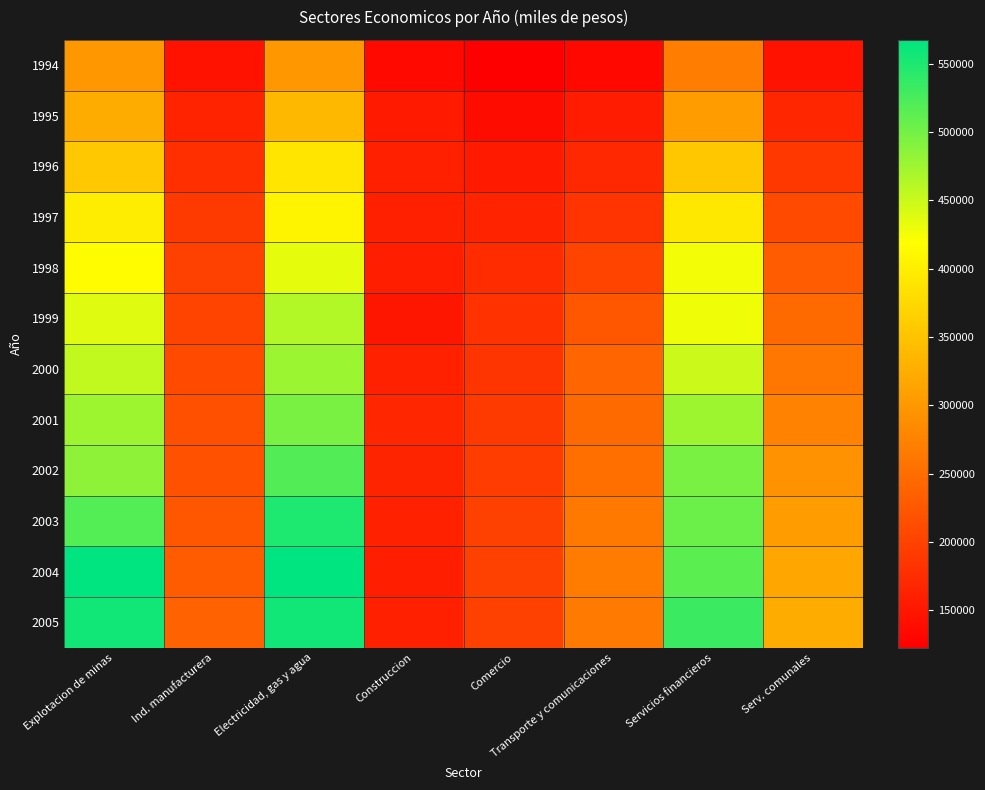

Reading left to right, transcribe all the data shown in this chart.

1994: Explotacion de minas=298494	Ind. manufacturera=145981	Electricidad, gas y agua=300671	Construccion=134590	Comercio=122752	Transporte y comunicaciones=134006	Servicios financieros=268054	Serv. comunales=144527
1995: Explotacion de minas=323609	Ind. manufacturera=163971	Electricidad, gas y agua=337443	Construccion=153561	Comercio=138156	Transporte y comunicaciones=156095	Servicios financieros=304300	Serv. comunales=167133
1996: Explotacion de minas=355866	Ind. manufacturera=178641	Electricidad, gas y agua=389346	Construccion=161023	Comercio=153360	Transporte y comunicaciones=170508	Servicios financieros=354151	Serv. comunales=188456
1997: Explotacion de minas=398811	Ind. manufacturera=191184	Electricidad, gas y agua=406215	Construccion=160130	Comercio=164565	Transporte y comunicaciones=184115	Servicios financieros=392482	Serv. comunales=209456
1998: Explotacion de minas=415775	Ind. manufacturera=198451	Electricidad, gas y agua=434458	Construccion=158843	Comercio=175100	Transporte y comunicaciones=202049	Servicios financieros=426002	Serv. comunales=229482
1999: Explotacion de minas=437897	Ind. manufacturera=202962	Electricidad, gas y agua=464035	Construccion=149173	Comercio=181263	Transporte y comunicaciones=223884	Servicios financieros=427895	Serv. comunales=246383
2000: Explotacion de minas=455094	Ind. manufacturera=210050	Electricidad, gas y agua=476852	Construccion=162378	Comercio=184608	Transporte y comunicaciones=241561	Servicios financieros=448663	Serv. comunales=260849
2001: Explotacion de minas=476211	Ind. manufacturera=215946	Electricidad, gas y agua=496367	Construccion=168599	Comercio=191083	Transporte y comunicaciones=246899	Servicios financieros=475987	Serv. comunales=275559
2002: Explotacion de minas=484394	Ind. manufacturera=218155	Electricidad, gas y agua=519207	Construccion=165806	Comercio=194728	Transporte y comunicaciones=252381	Servicios financieros=496551	Serv. comunales=293672
2003: Explotacion de minas=518217	Ind. manufacturera=224427	Electricidad, gas y agua=549892	Construccion=162015	Comercio=198595	Transporte y comunicaciones=262810	Servicios financieros=504605	Serv. comunales=305705
2004: Explotacion de minas=567471	Ind. manufacturera=229831	Electricidad, gas y agua=567040	Construccion=159025	Comercio=199735	Transporte y comunicaciones=267775	Servicios financieros=513925	Serv. comunales=317355
2005: Explotacion de minas=557385	Ind. manufacturera=237774	Electricidad, gas y agua=557849	Construccion=161652	Comercio=199966	Transporte y comunicaciones=264913	Servicios financieros=532812	Serv. comunales=324201